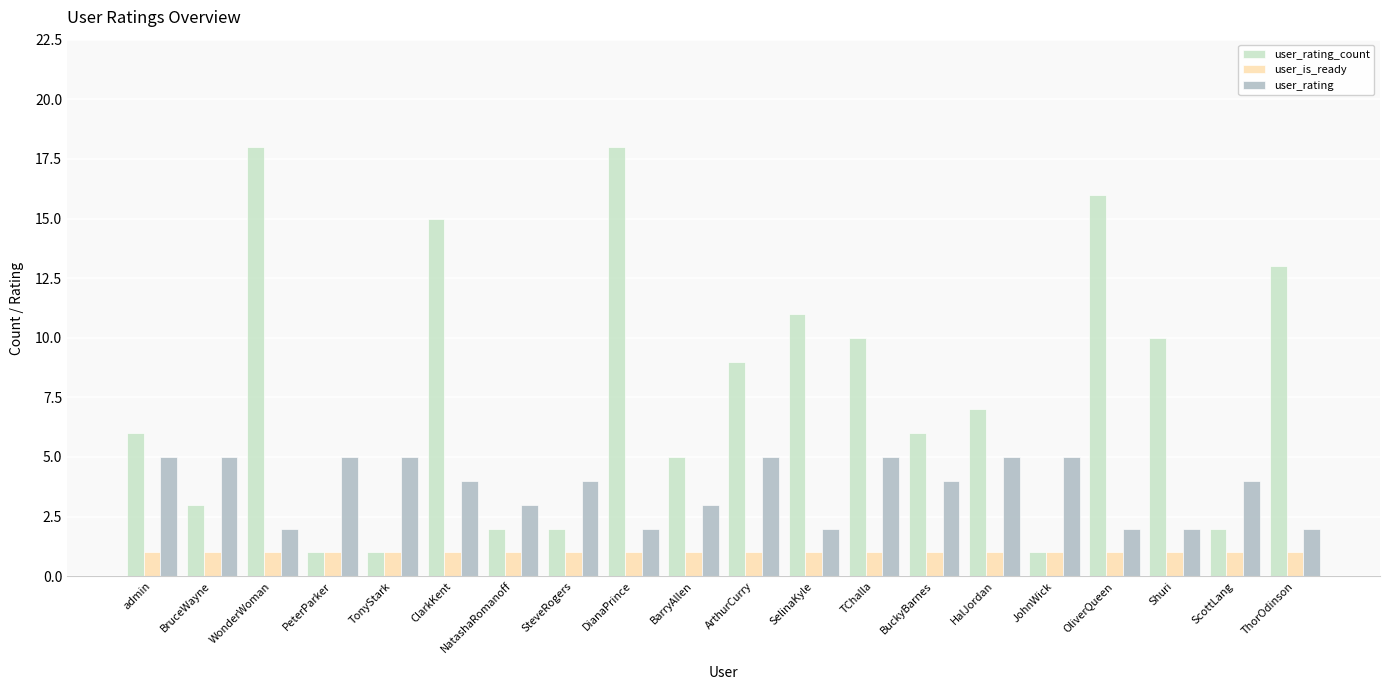

Which series has the largest range (max minus min)?

user_rating_count